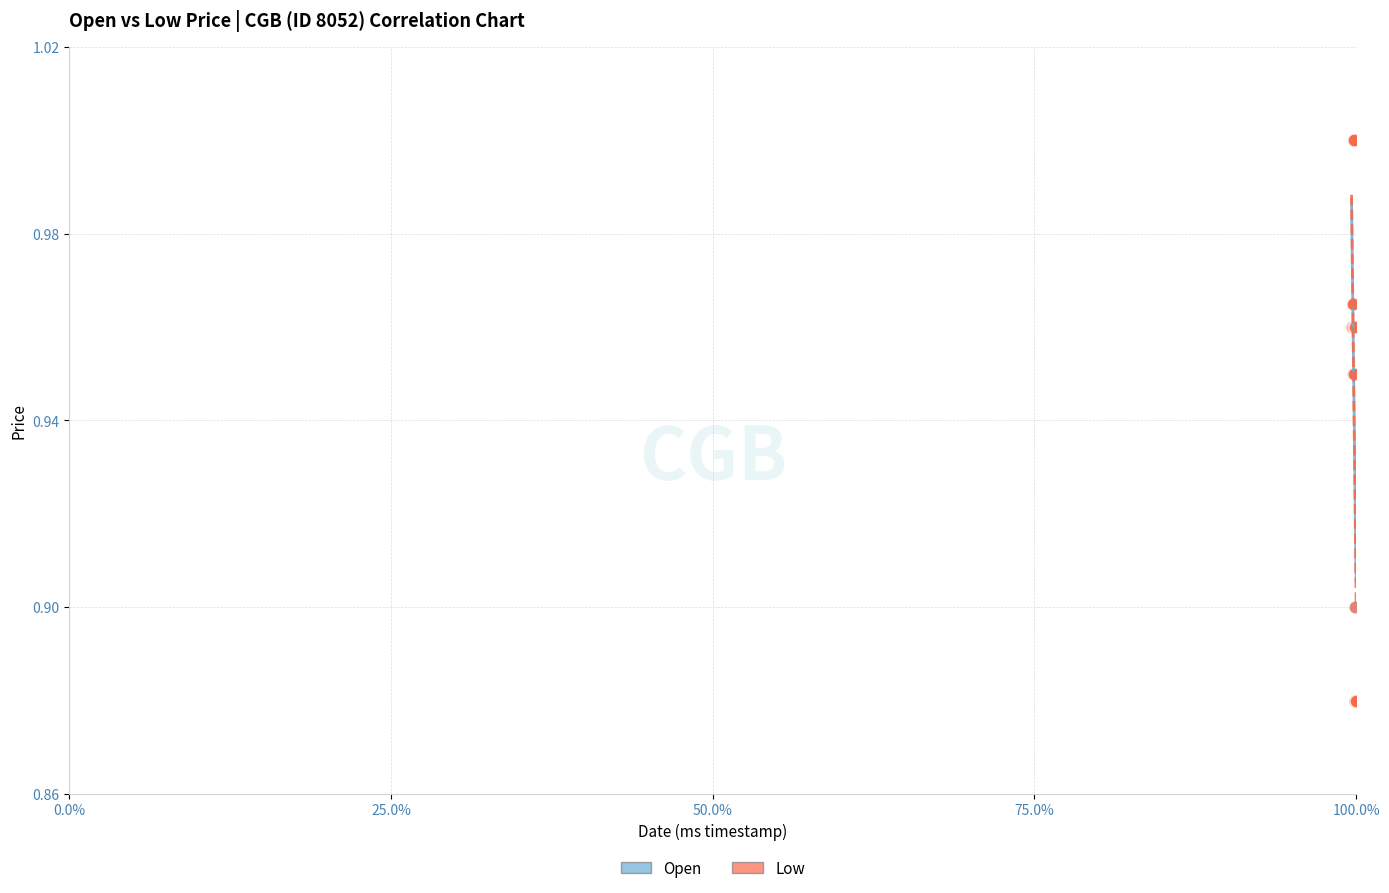

What are all the series names shown in the legend?

Open, Low